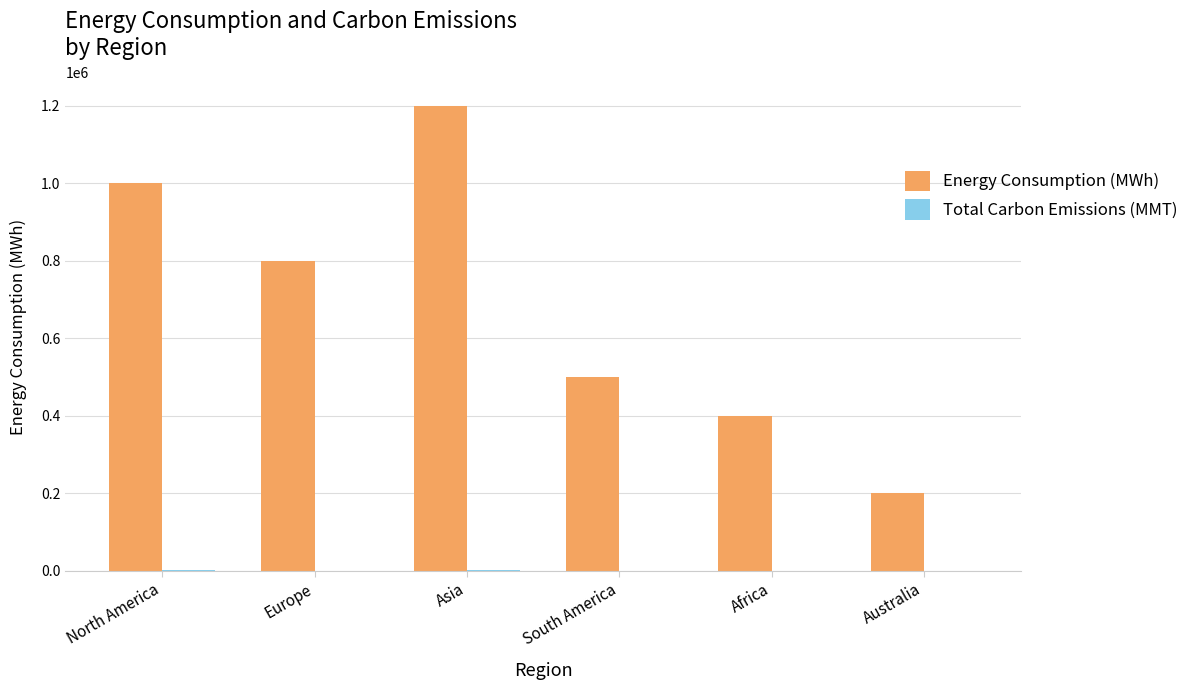

Which series has the largest total across all categories?

Energy Consumption (MWh)